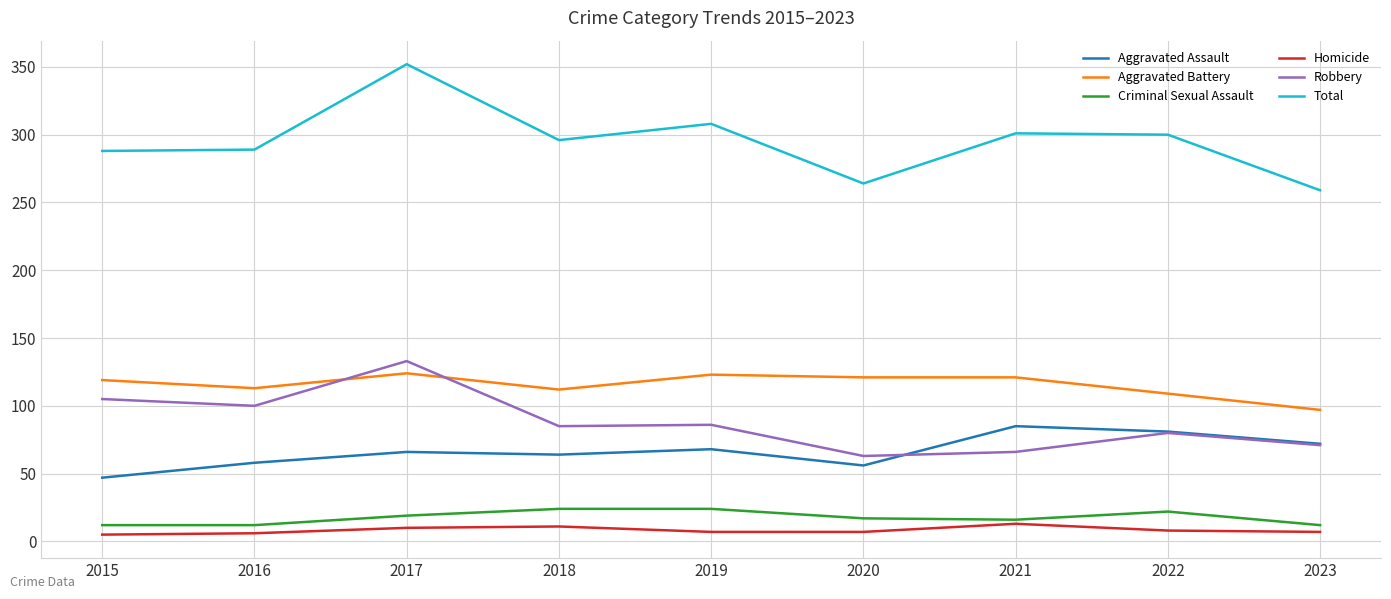

How many lines are shown in the chart?

6